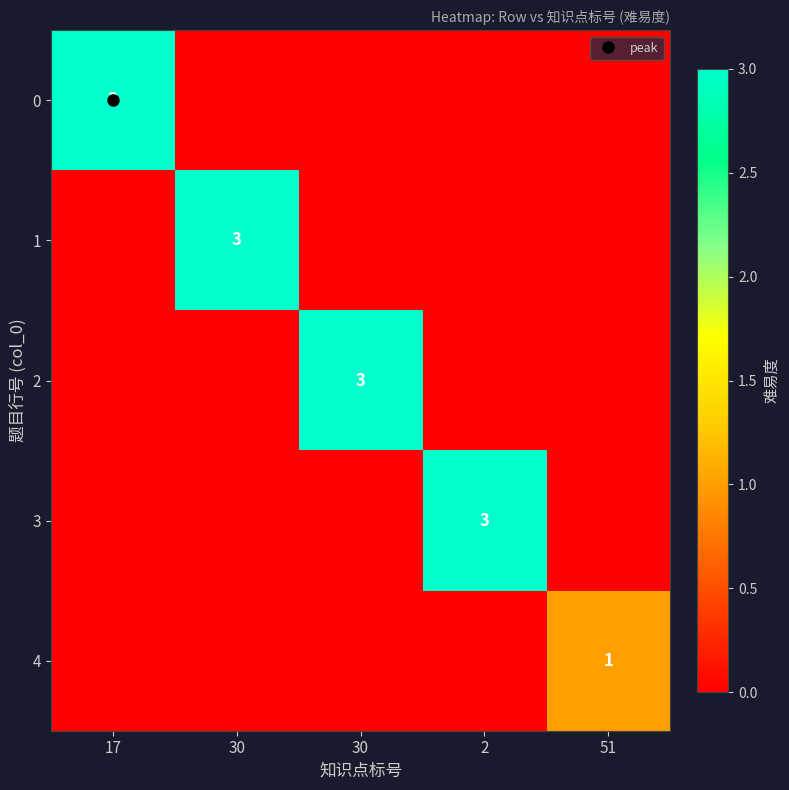

Which category has the highest value in the 1 series?

30